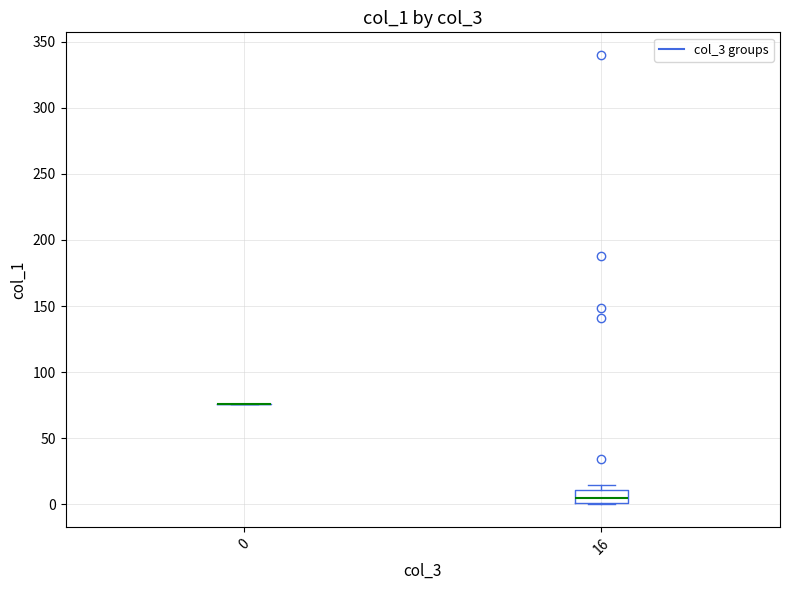

Which box is the tallest, from its lower edge to its upper edge?

16